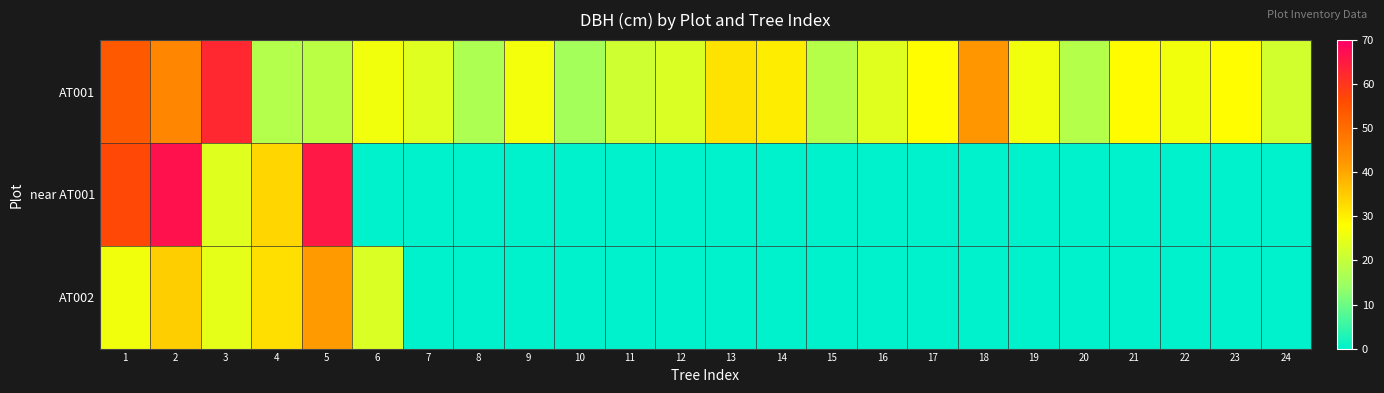

Reading right to left, transcribe all the data shown in this chart.

AT001: 24=21.8	23=28.3	22=26.3	21=28.4	20=17.8	19=26.3	18=42.4	17=28.3	16=23.8	15=18.0	14=30.4	13=31.8	12=23.0	11=21.4	10=15.7	9=26.5	8=16.9	7=23.6	6=26.2	5=18.6	4=17.7	3=62.5	2=45.3	1=53.5
near AT001: 24=0.0	23=0.0	22=0.0	21=0.0	20=0.0	19=0.0	18=0.0	17=0.0	16=0.0	15=0.0	14=0.0	13=0.0	12=0.0	11=0.0	10=0.0	9=0.0	8=0.0	7=0.0	6=0.0	5=65.4	4=33.5	3=23.7	2=66.6	1=56.7
AT002: 24=0.0	23=0.0	22=0.0	21=0.0	20=0.0	19=0.0	18=0.0	17=0.0	16=0.0	15=0.0	14=0.0	13=0.0	12=0.0	11=0.0	10=0.0	9=0.0	8=0.0	7=0.0	6=22.9	5=41.8	4=32.3	3=24.7	2=34.6	1=26.3